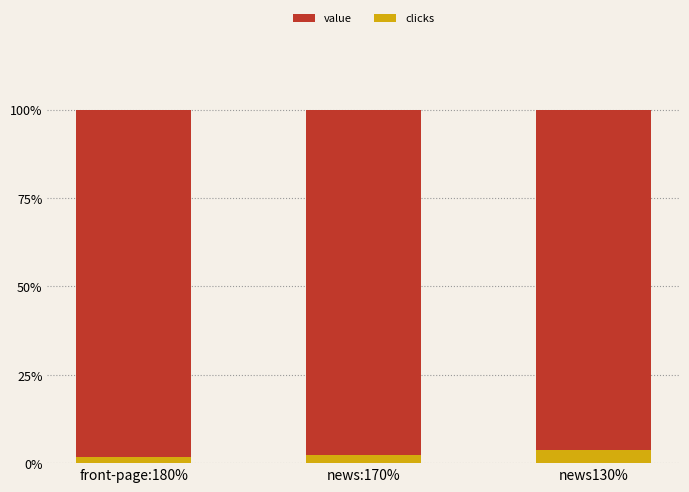

What is the total value across all series at news130%?

100.0